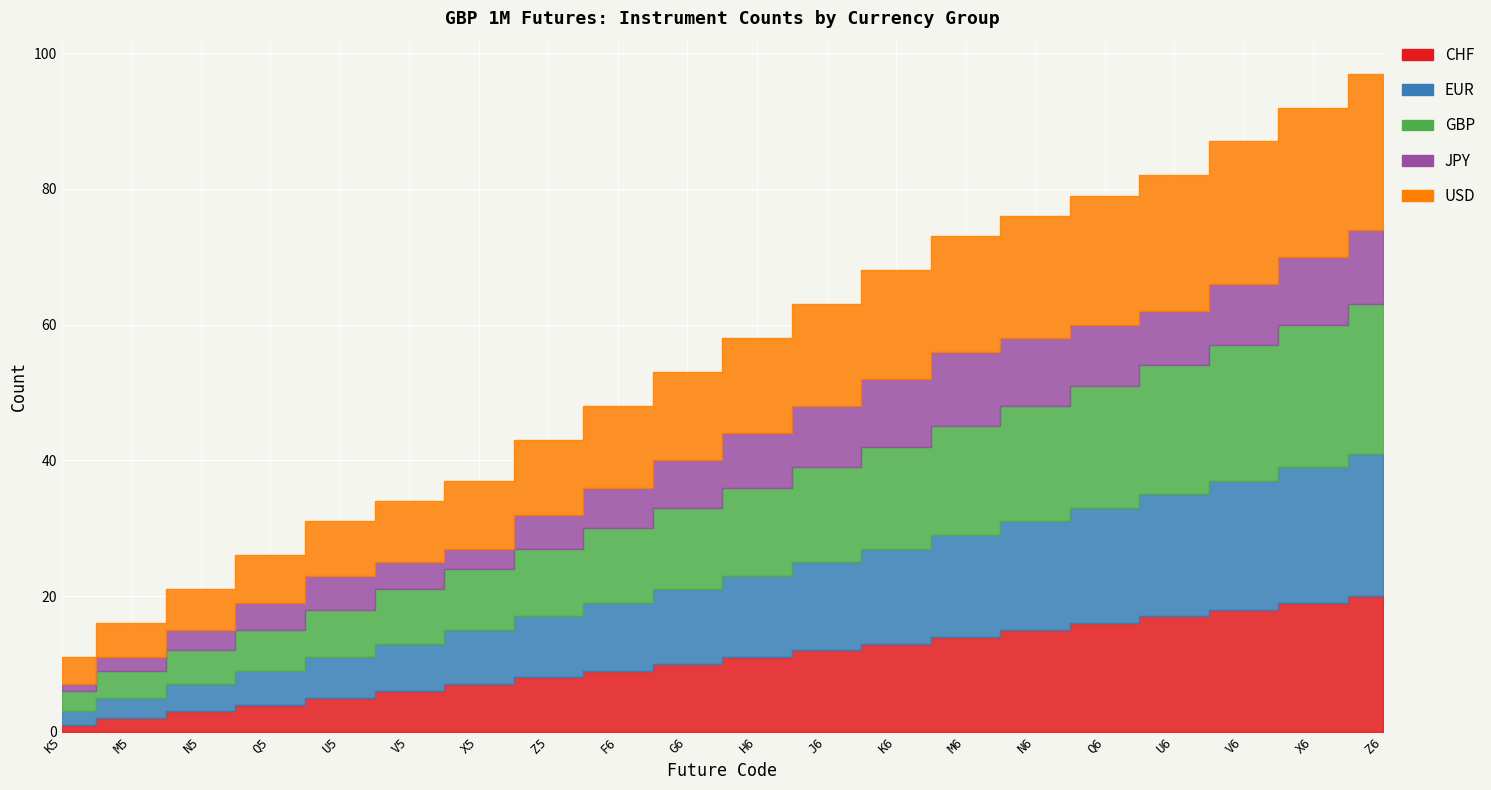

Which series has the widest spread of values?

CHF